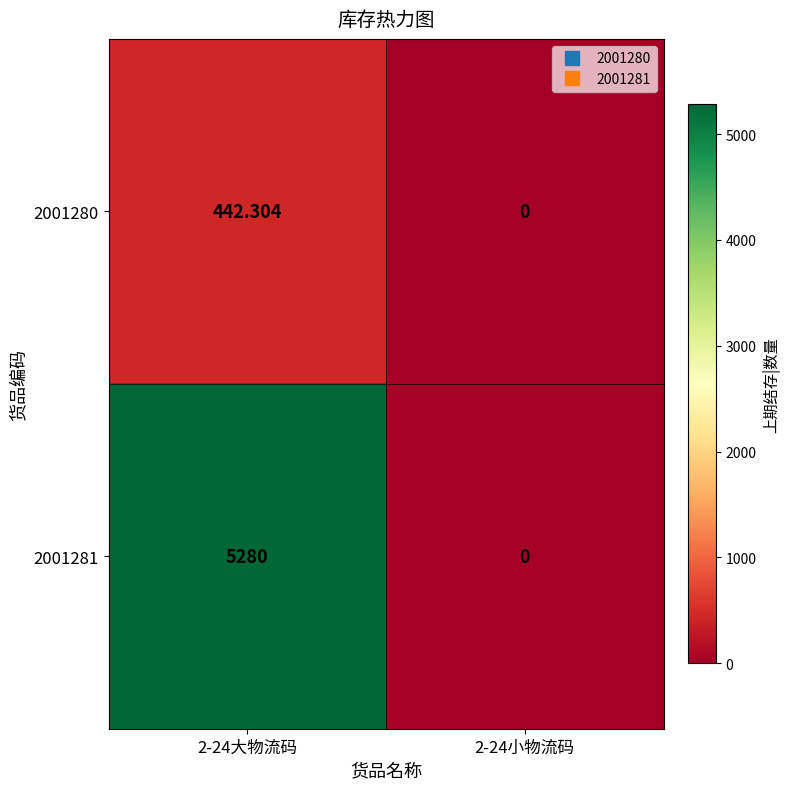

Which label corresponds to the smallest value in the chart?

2-24小物流码